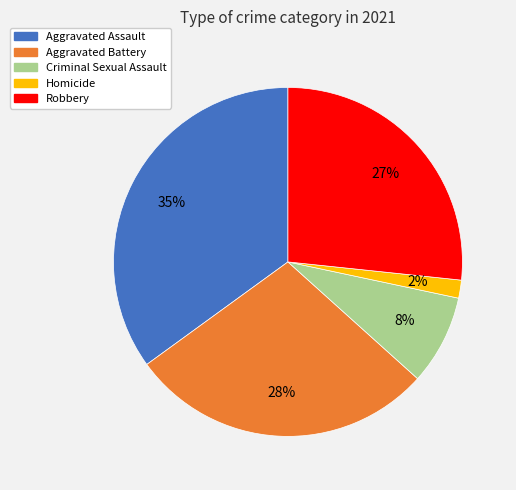

Count the number of slices in the pie.

5